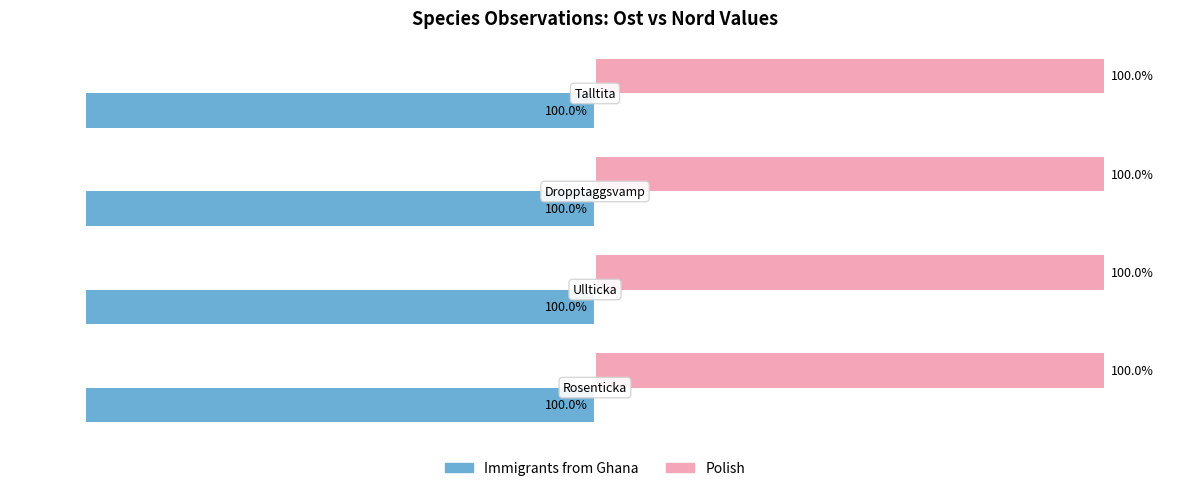

List the series in order of their overall mean, lowest first.

Immigrants from Ghana, Polish